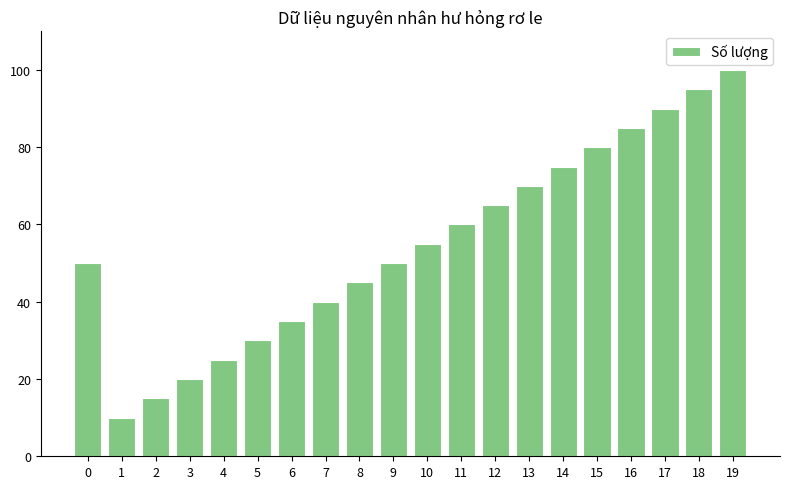

Reading left to right, extract all data points from this chart.

0=50	1=10	2=15	3=20	4=25	5=30	6=35	7=40	8=45	9=50	10=55	11=60	12=65	13=70	14=75	15=80	16=85	17=90	18=95	19=100